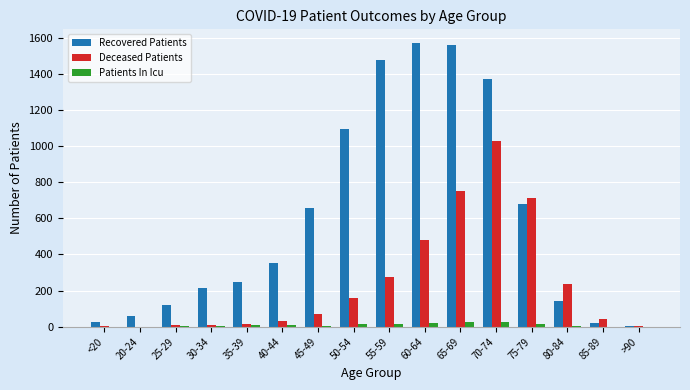

Which series changed the most between 40-44 and 50-54?

Recovered Patients